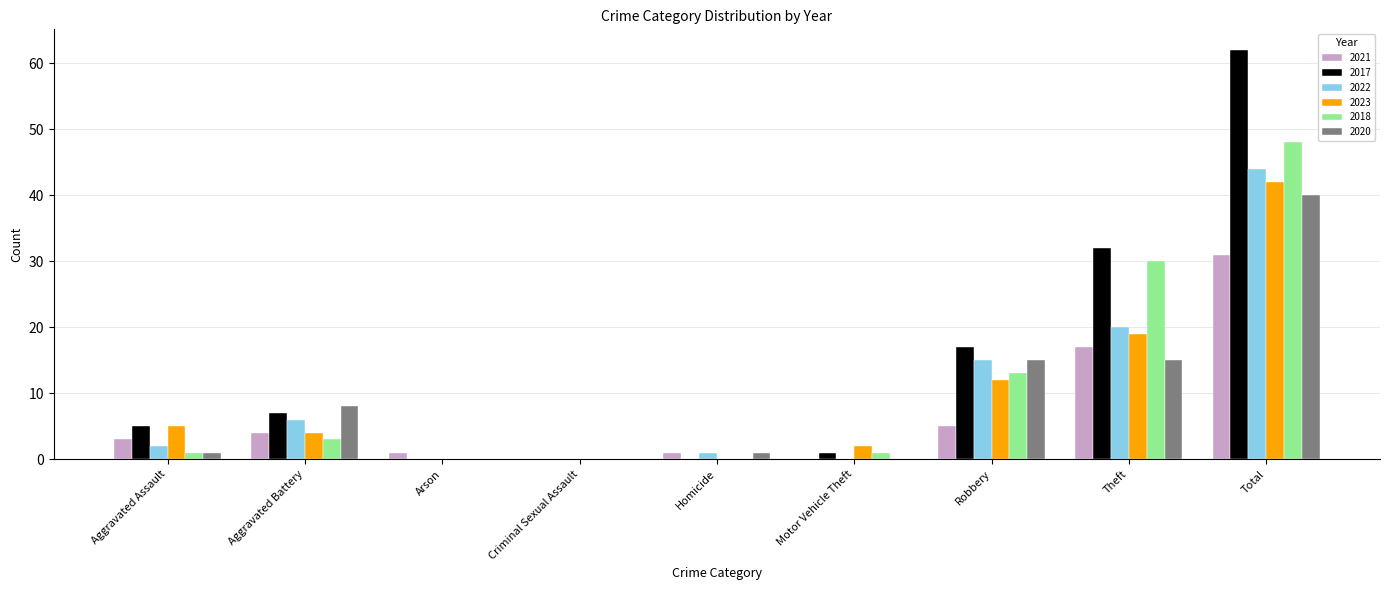

Reading right to left, what are all the values shown in this chart?

2021: 31	17	5	0	1	0	1	4	3
2017: 62	32	17	1	0	0	0	7	5
2022: 44	20	15	0	1	0	0	6	2
2023: 42	19	12	2	0	0	0	4	5
2018: 48	30	13	1	0	0	0	3	1
2020: 40	15	15	0	1	0	0	8	1